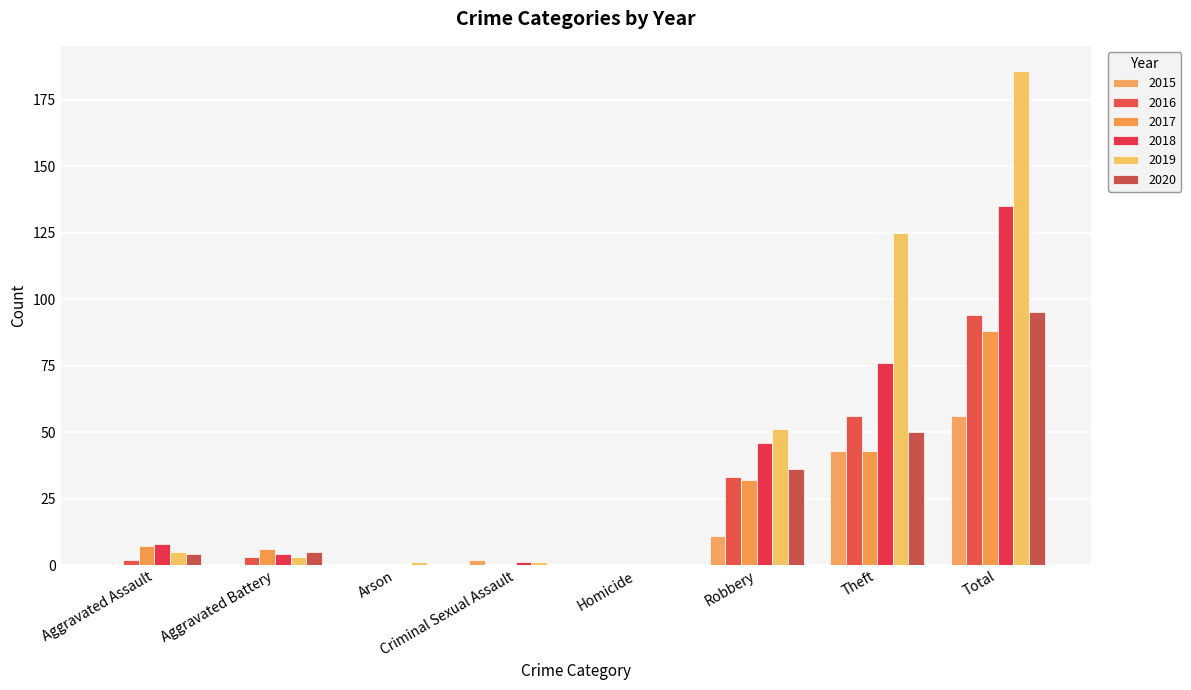

Is it true that 2018 equals 8 at Aggravated Assault?

True